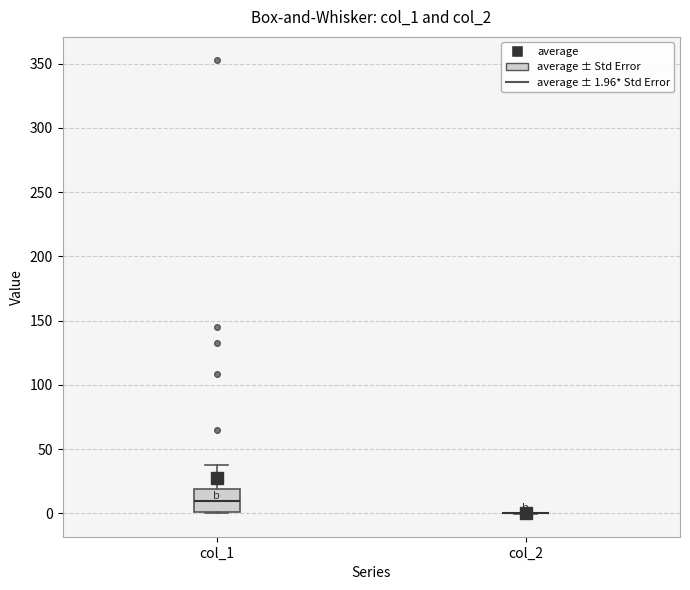

Where is the lower edge of the box for col_1 on the y-axis? The values are not printed on the chart, so give them approximately, as read against the axis.

0